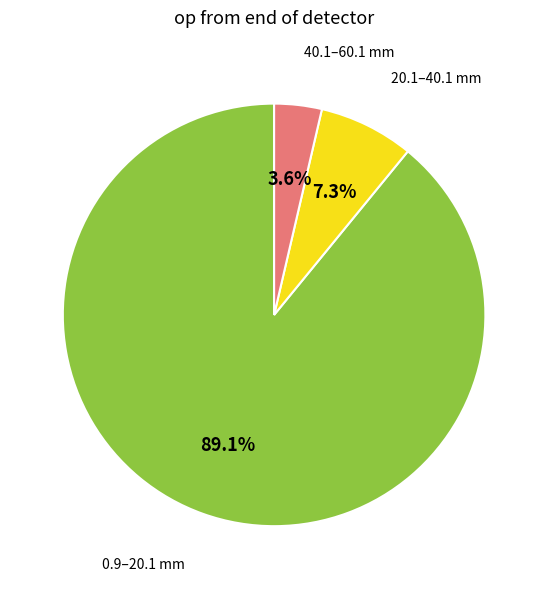

Is there any slice that represents more than half of the pie?

Yes